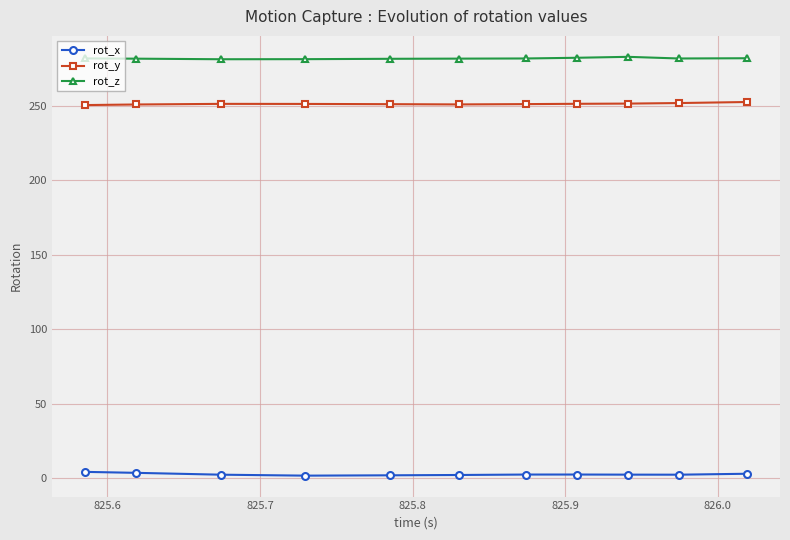

True or false: rot_y and rot_x cross at least once.

False